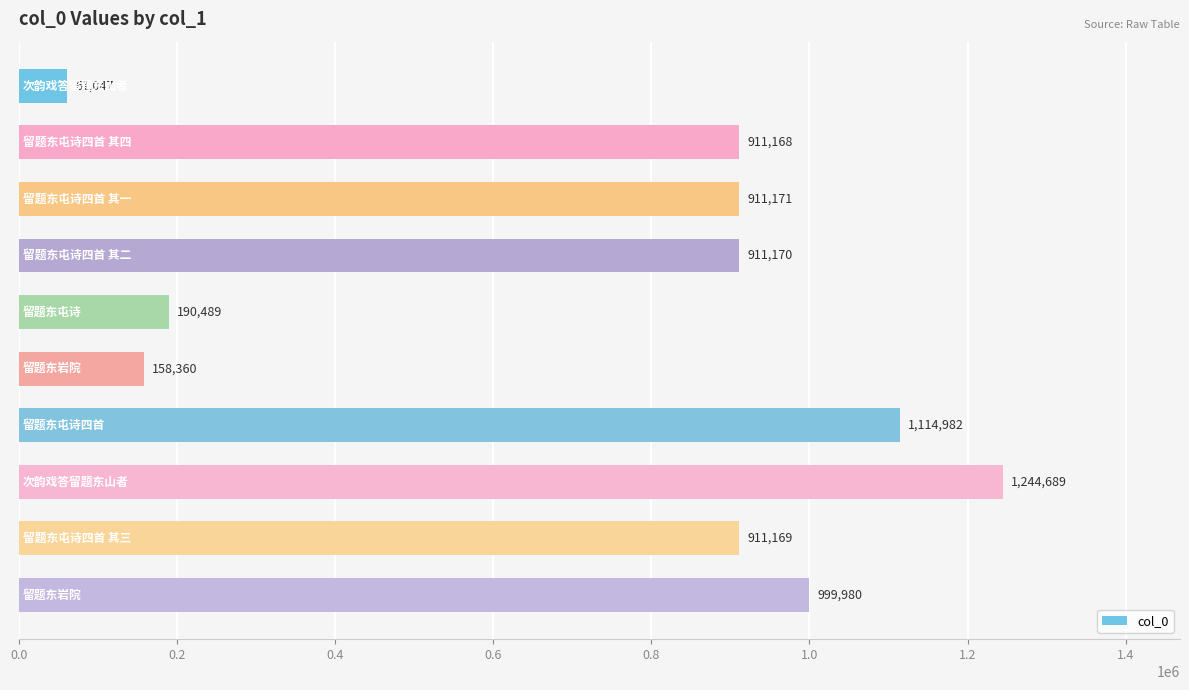

What is the maximum value shown in the chart?

1244689